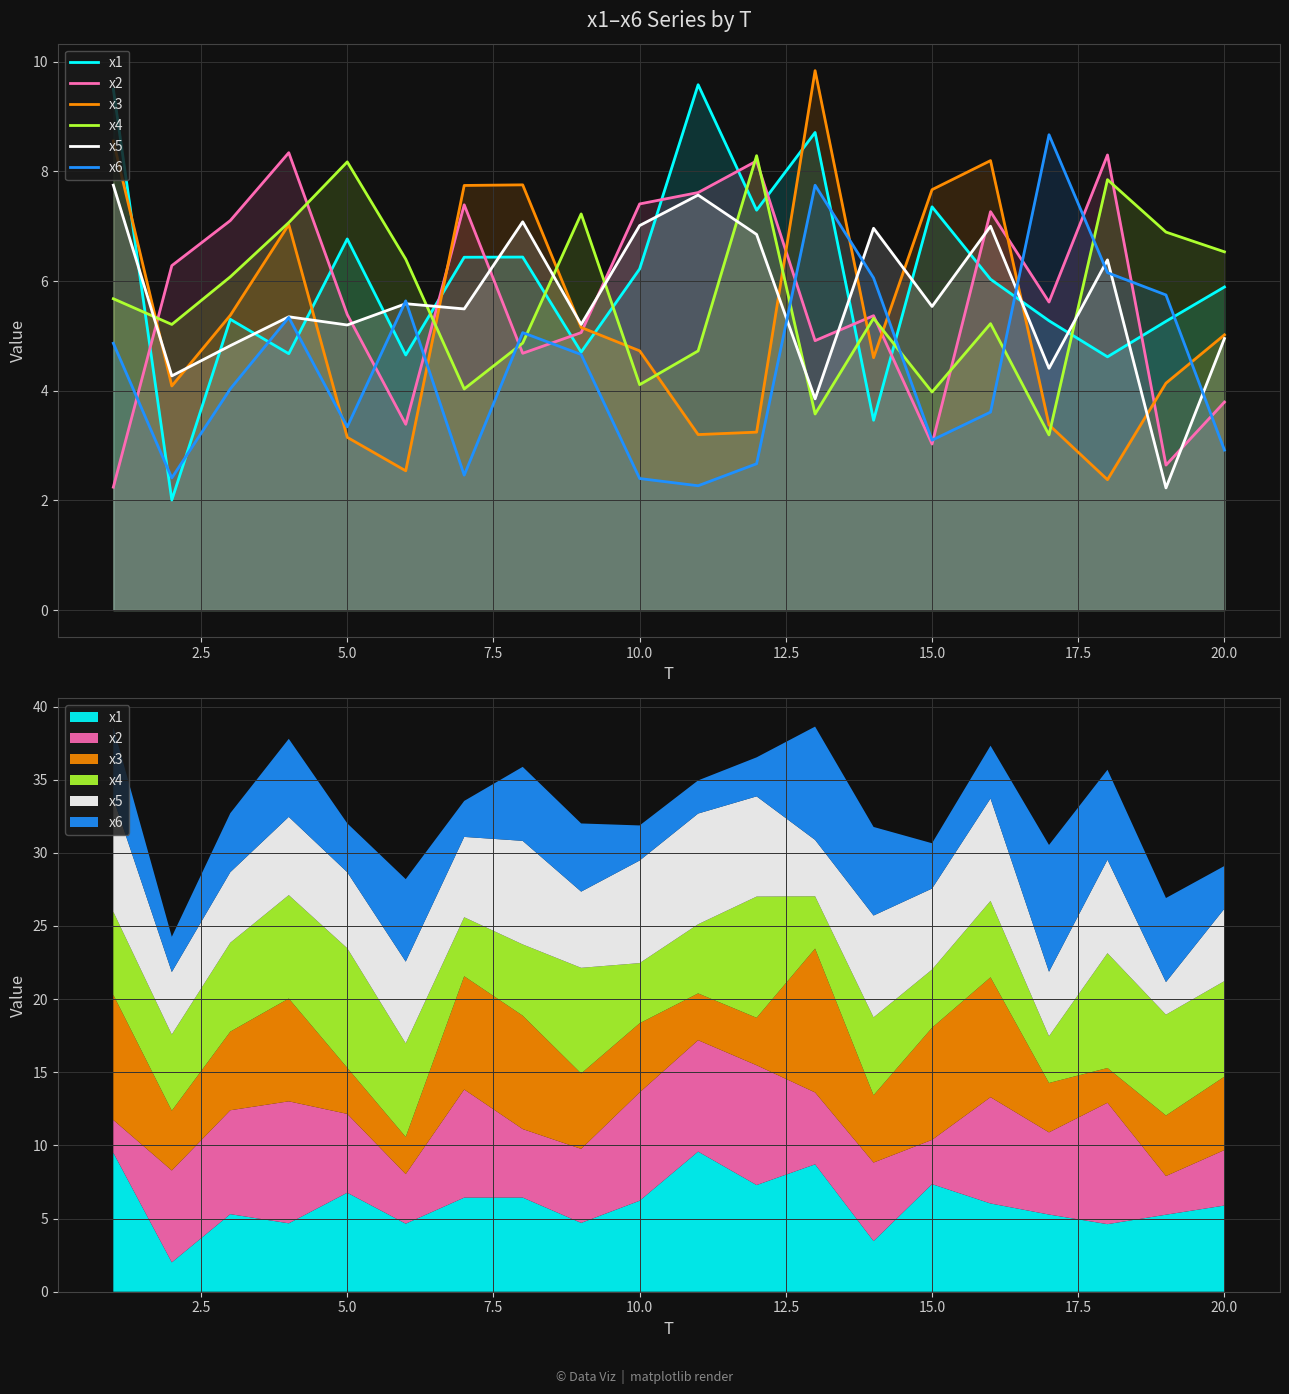

What are all the series names shown in the legend?

x1, x2, x3, x4, x5, x6